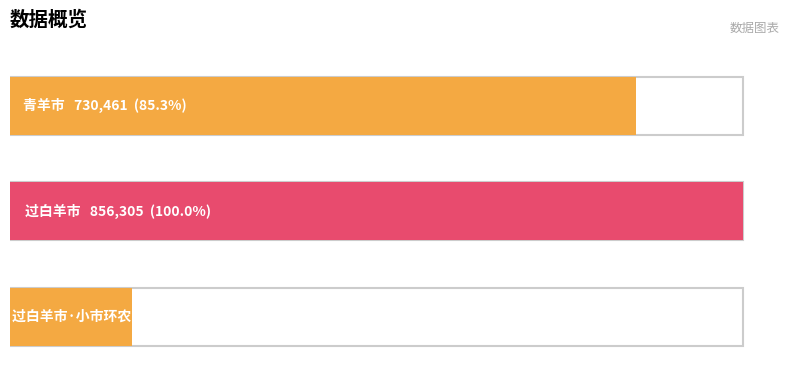

What is the value of the 3rd bar from the left?

142189